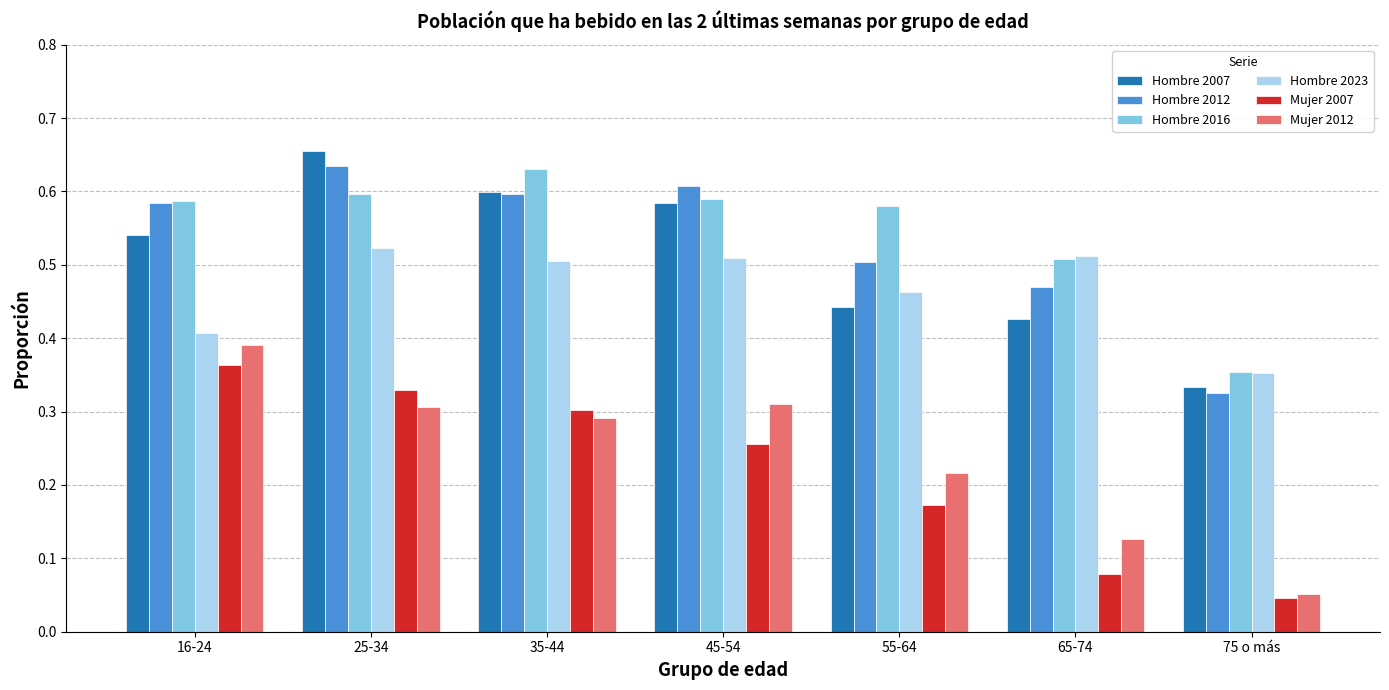

What is the sum of the Hombre 2023 values at 25-34 and 16-24?

0.9